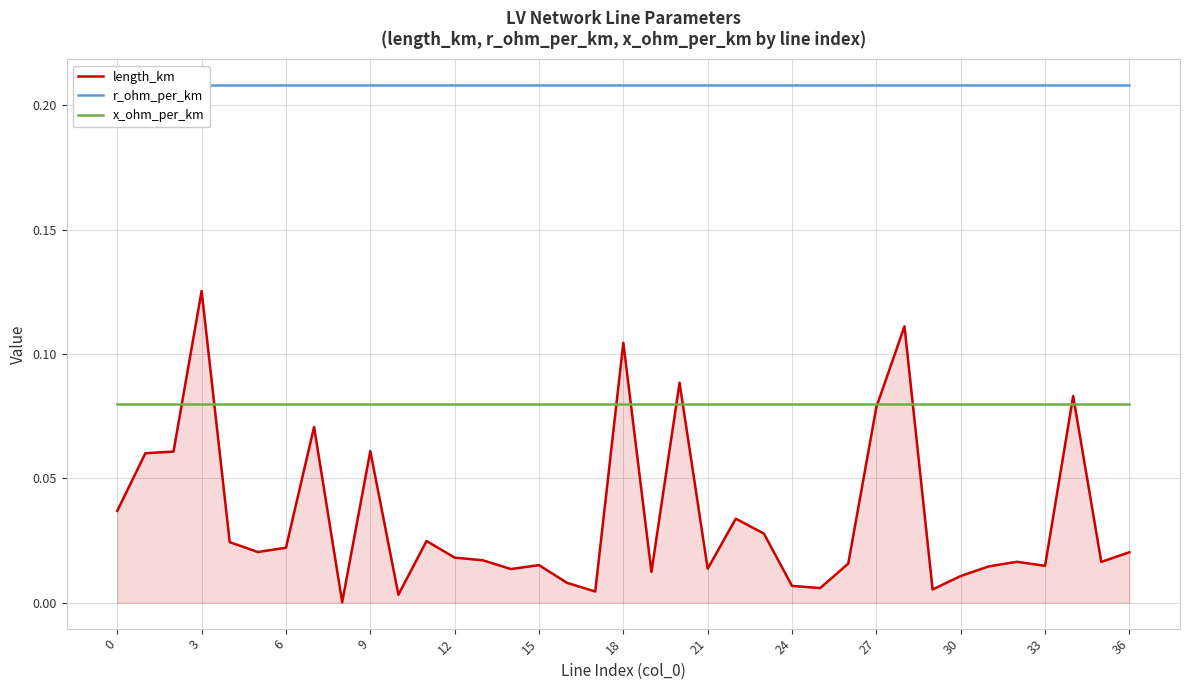

True or false: x_ohm_per_km and r_ohm_per_km intersect in this chart.

False